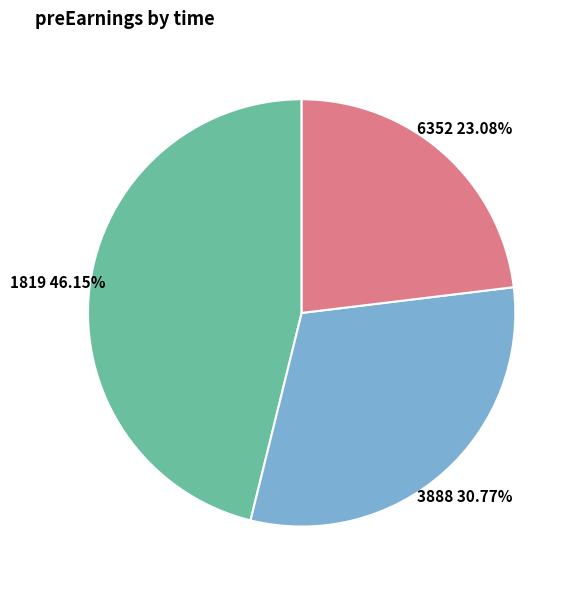

Approximately how many times larger is the value at 3888 compared to 1819?

0.7